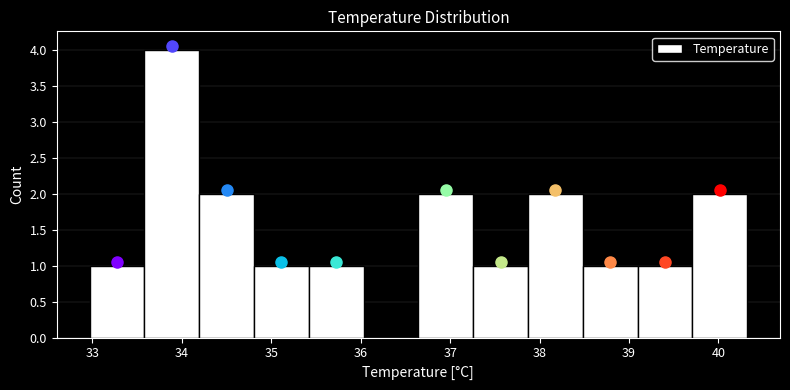

Reading left to right, transcribe this chart: for each bar, give the range it covers on the x-axis and its height. Neither the bar edges nor the heights are printed on the chart, so give them approximately, as read against the axes.

33.0 to 33.6: 1
33.6 to 34.2: 4
34.2 to 34.8: 2
34.8 to 35.4: 1
35.4 to 36.0: 1
36.0 to 36.6: 0
36.6 to 37.3: 2
37.3 to 37.9: 1
37.9 to 38.5: 2
38.5 to 39.1: 1
39.1 to 39.7: 1
39.7 to 40.3: 2